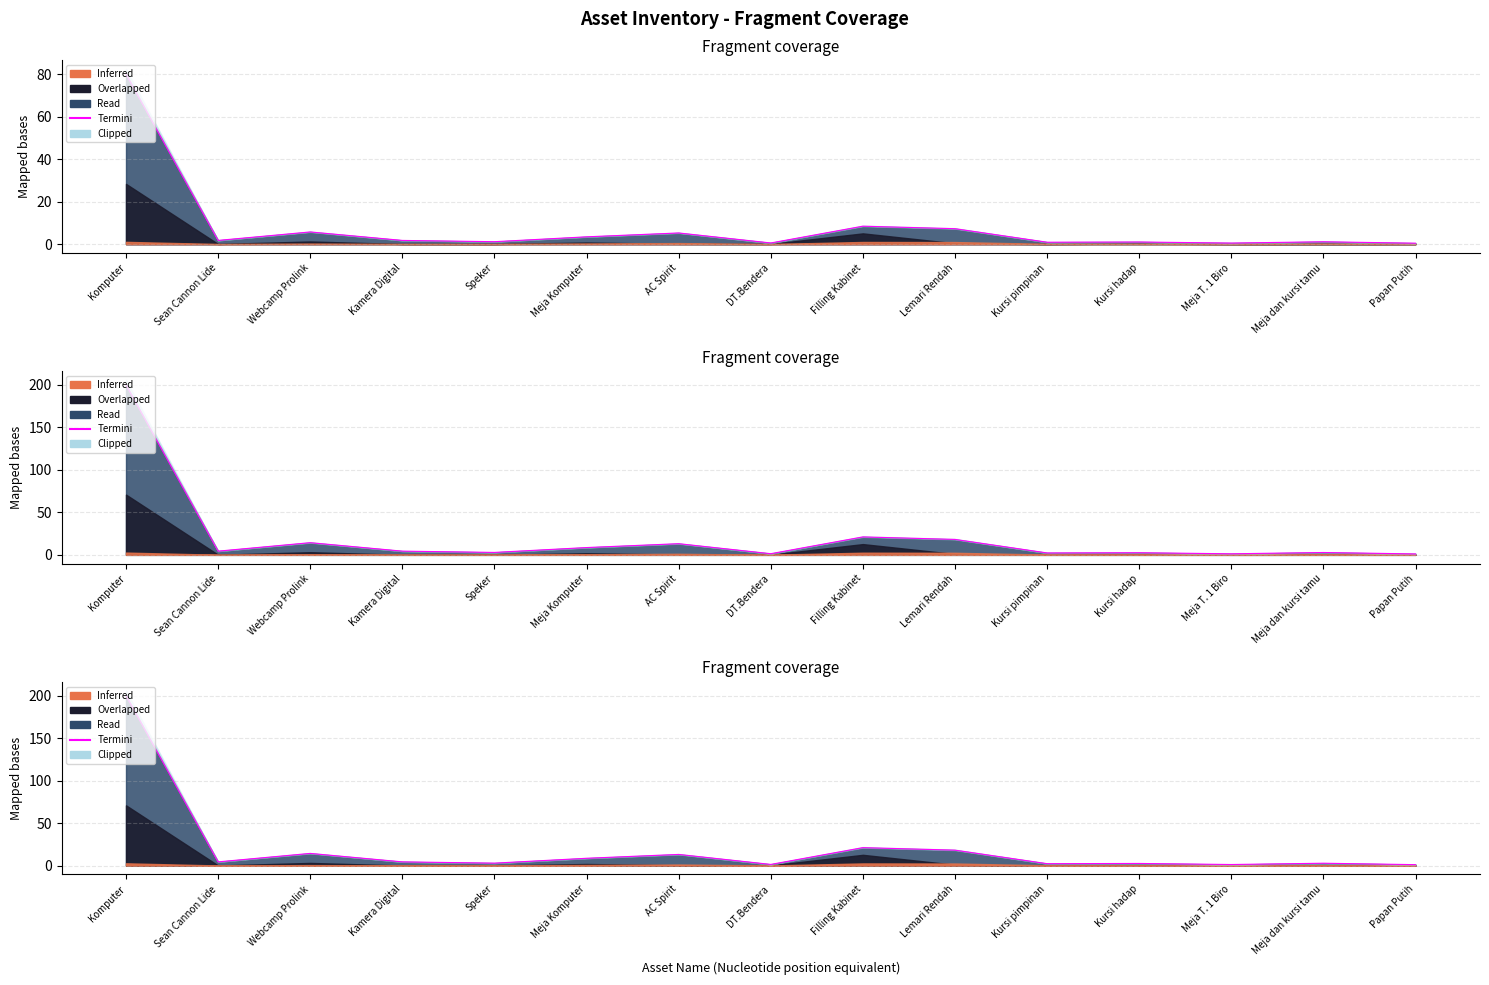

What is the difference between the second highest and minimum values?

20.0